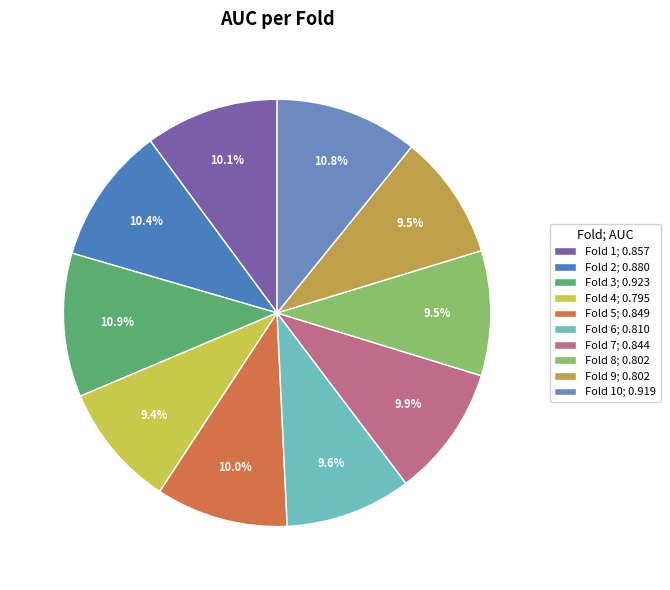

Which slice is the smallest?

Fold 4